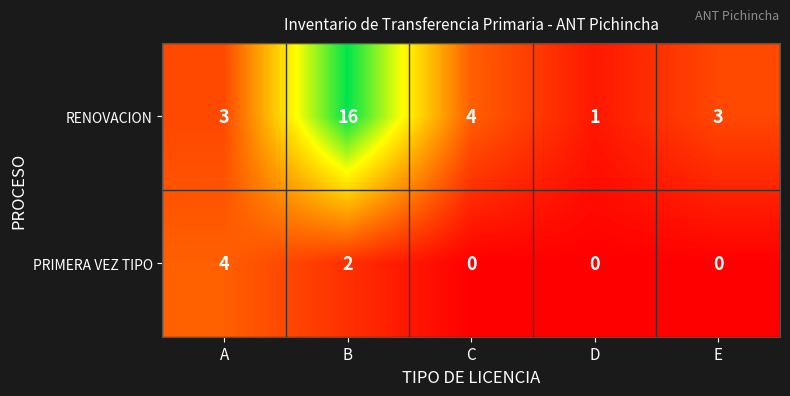

How many categories are shown in the chart?

5